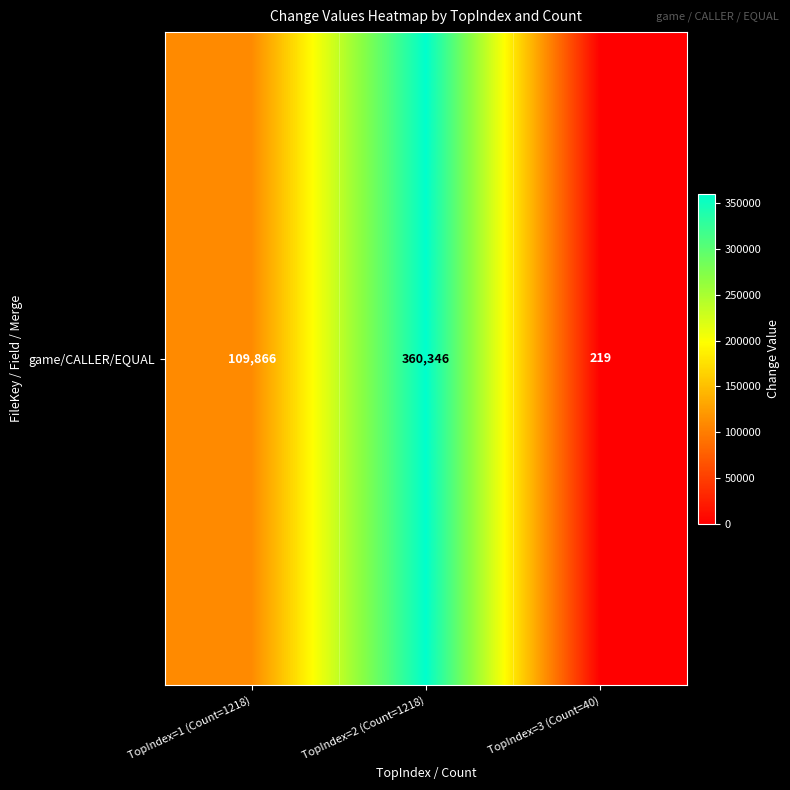

The chart shows a value of 45 at TopIndex=3 (Count=40). True or false?

False